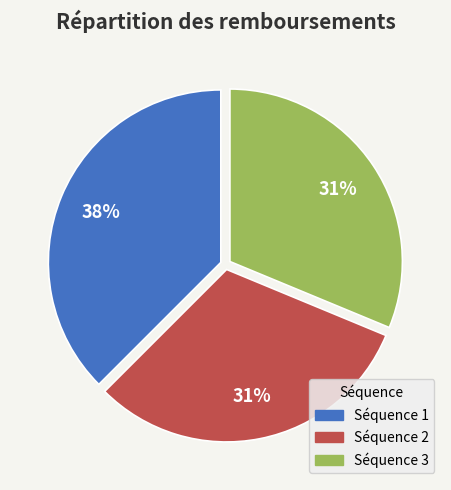

To the nearest percent, what is the average slice percentage?

33%